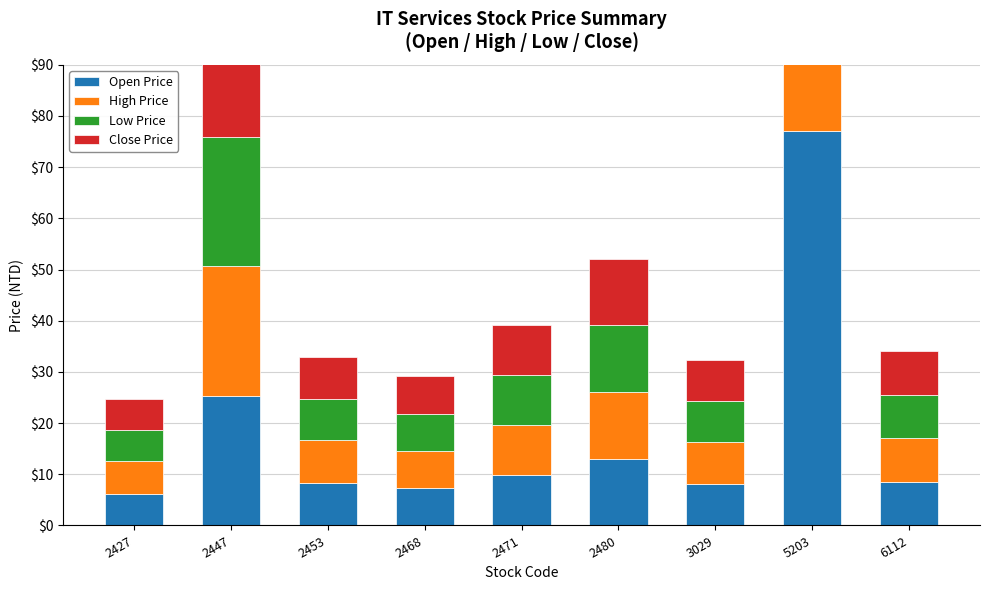

List the series in order of their peak value, lowest first.

Low Price, Close Price, Open Price, High Price